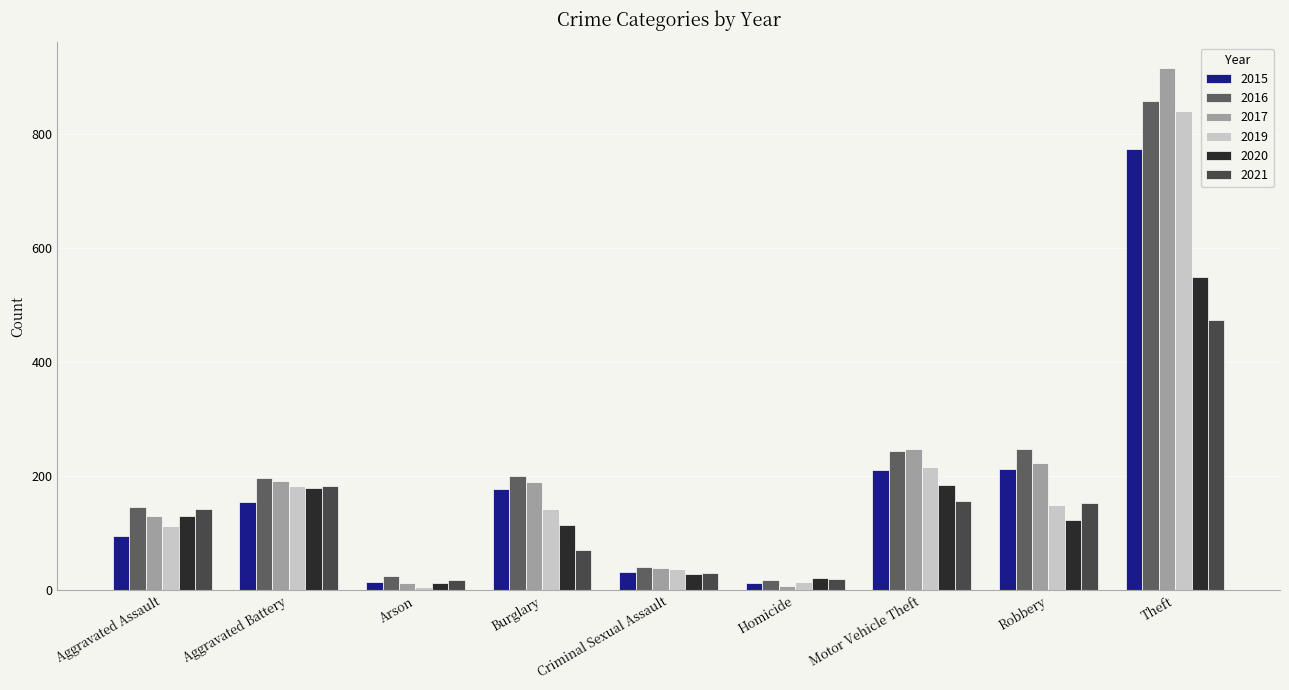

What is the total value across all series at Homicide?

95